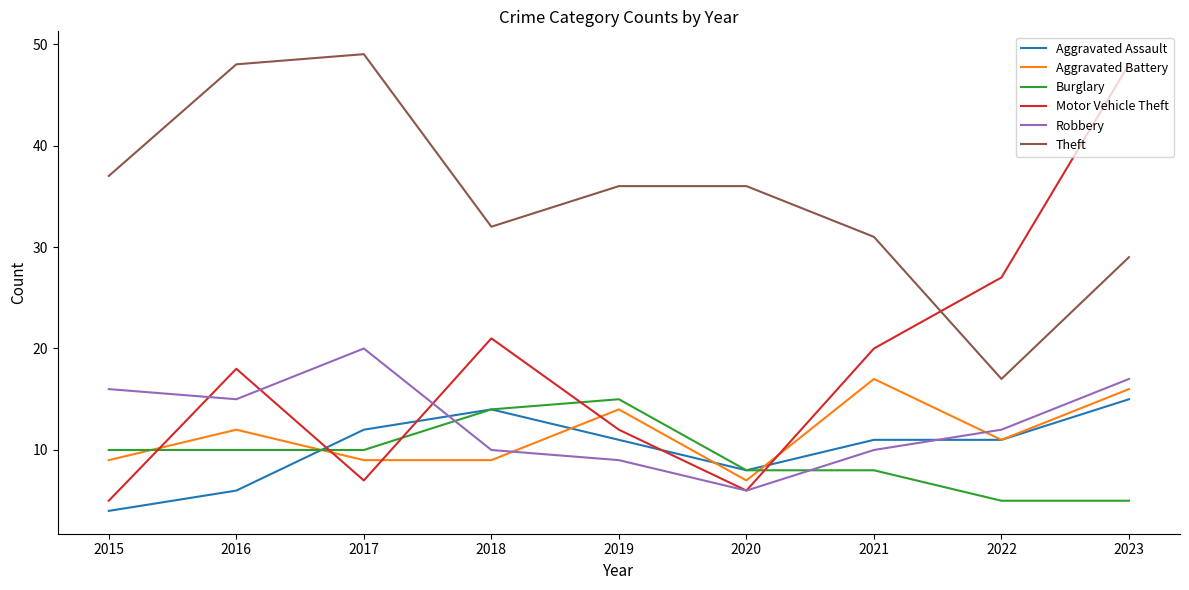

Which series has the largest range (max minus min)?

Motor Vehicle Theft